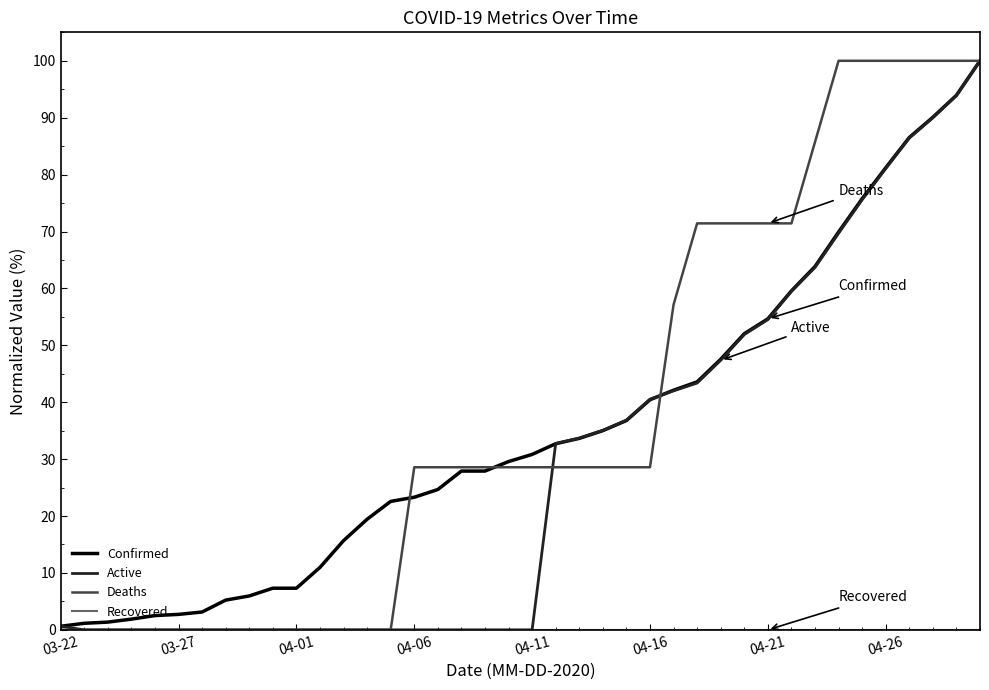

What is the maximum value shown in the chart?

100.0